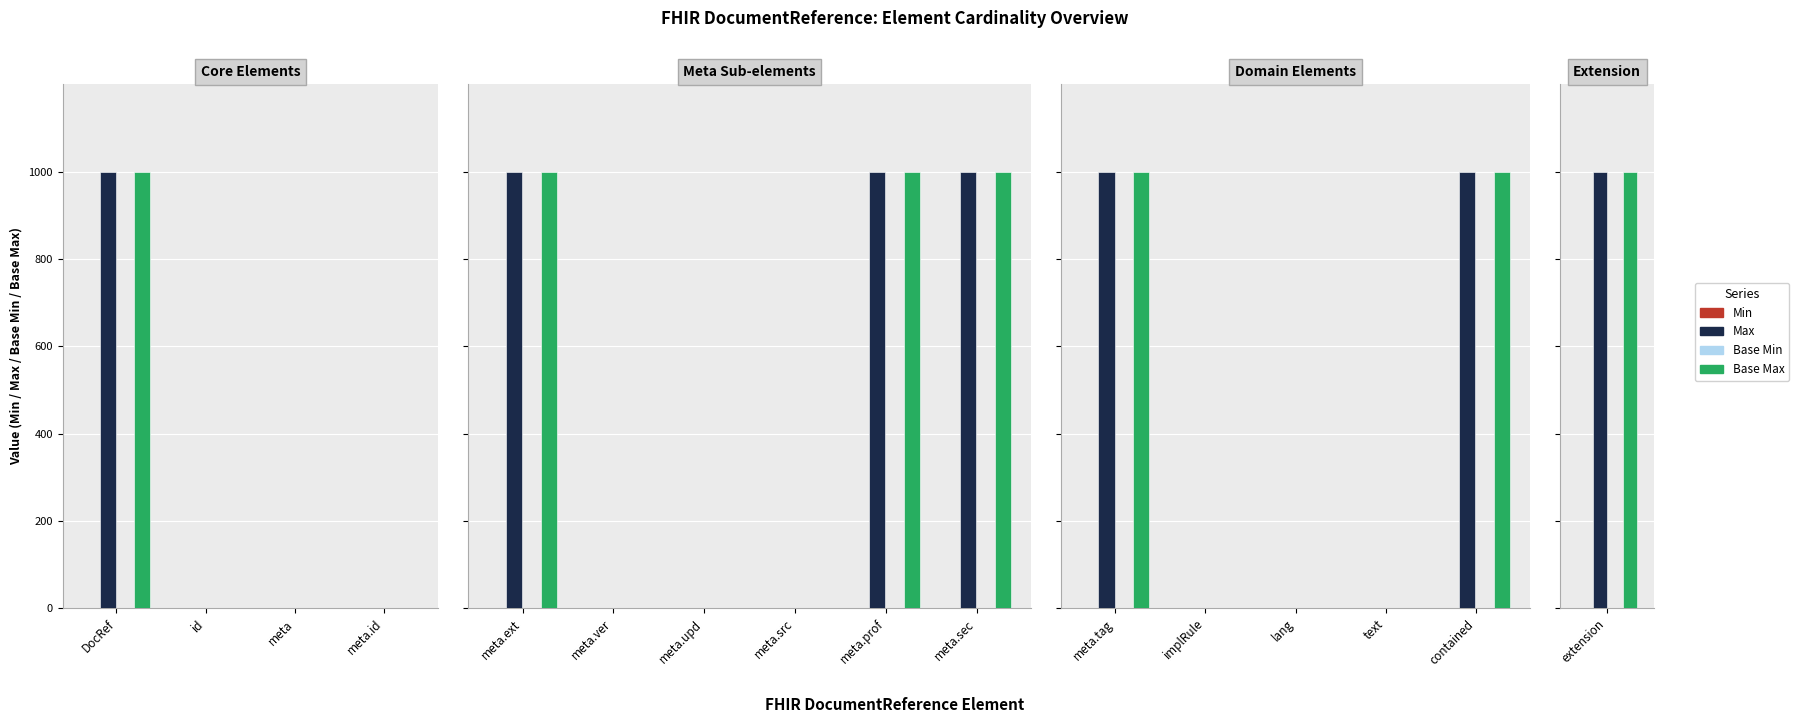

What are all the series names shown in the legend?

Min, Max, Base Min, Base Max